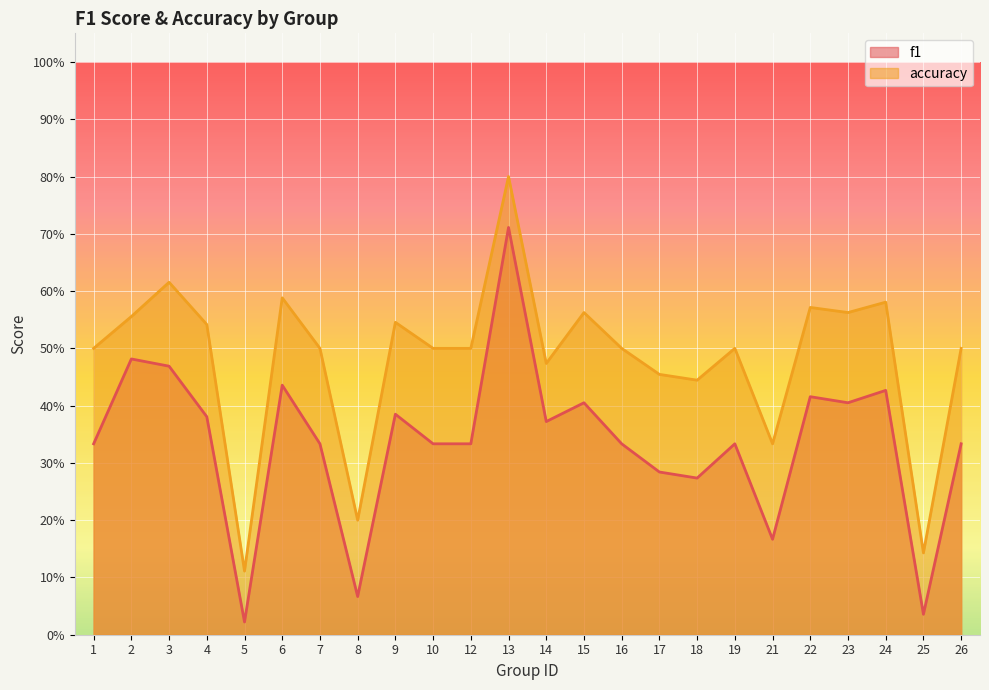

What is the spread (max minus min) of values at 10?

0.2